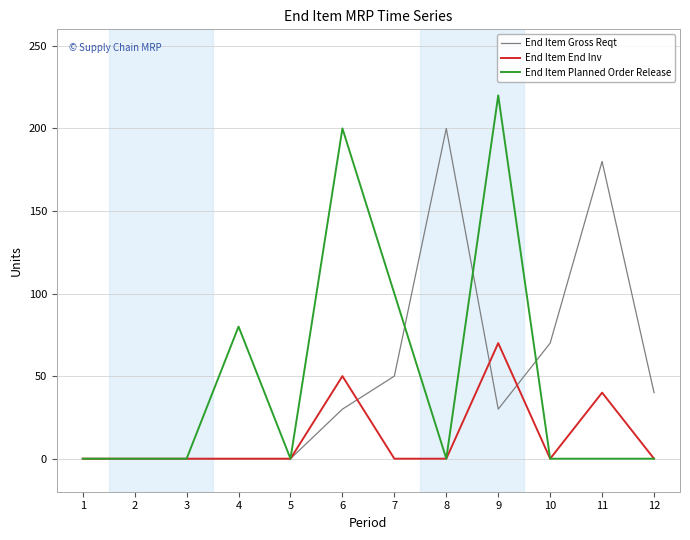

List the series in order of their peak value, highest first.

End Item Planned Order Release, End Item Gross Reqt, End Item End Inv